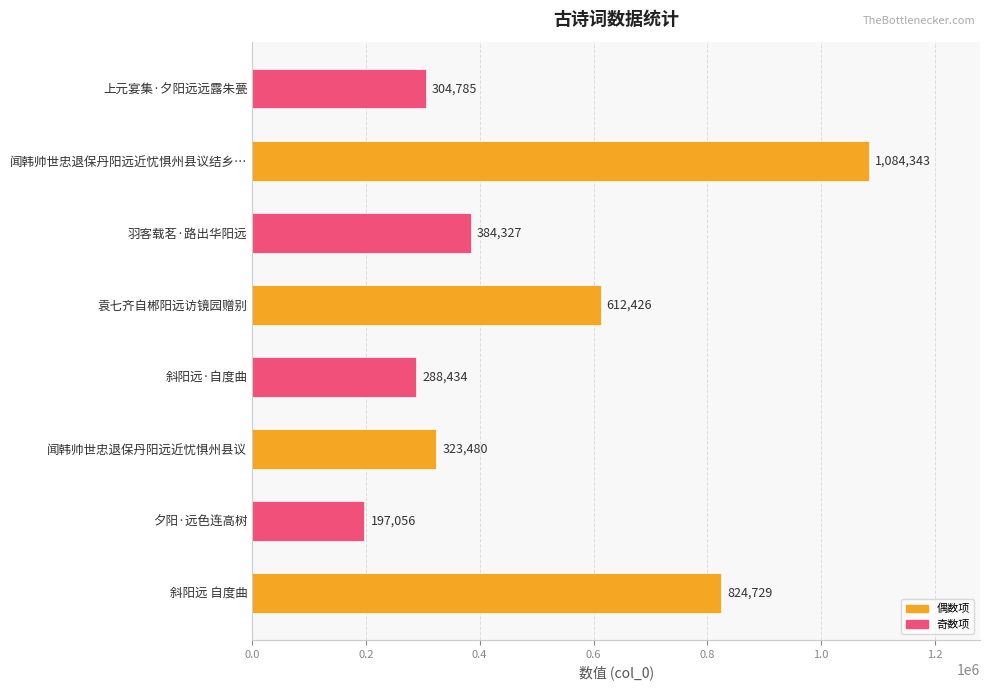

Is it true that the value at 斜阳远 自度曲 is 409431?

False